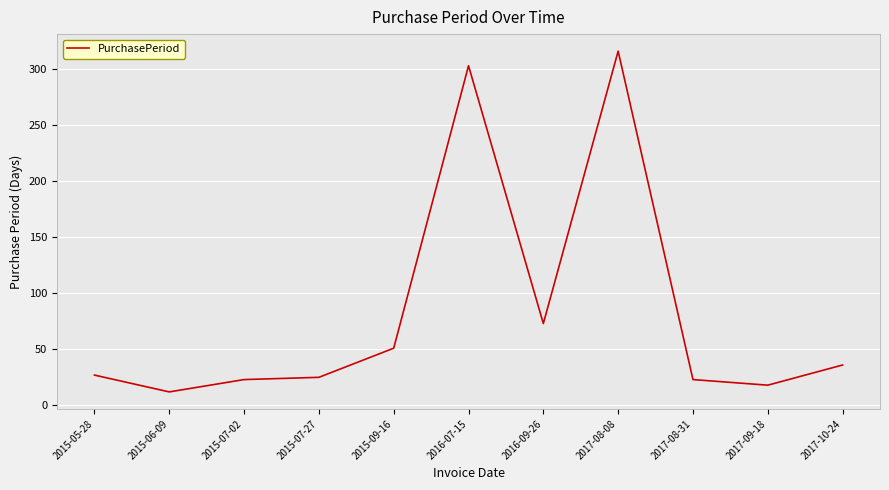

Read the value at 2015-09-16.

51